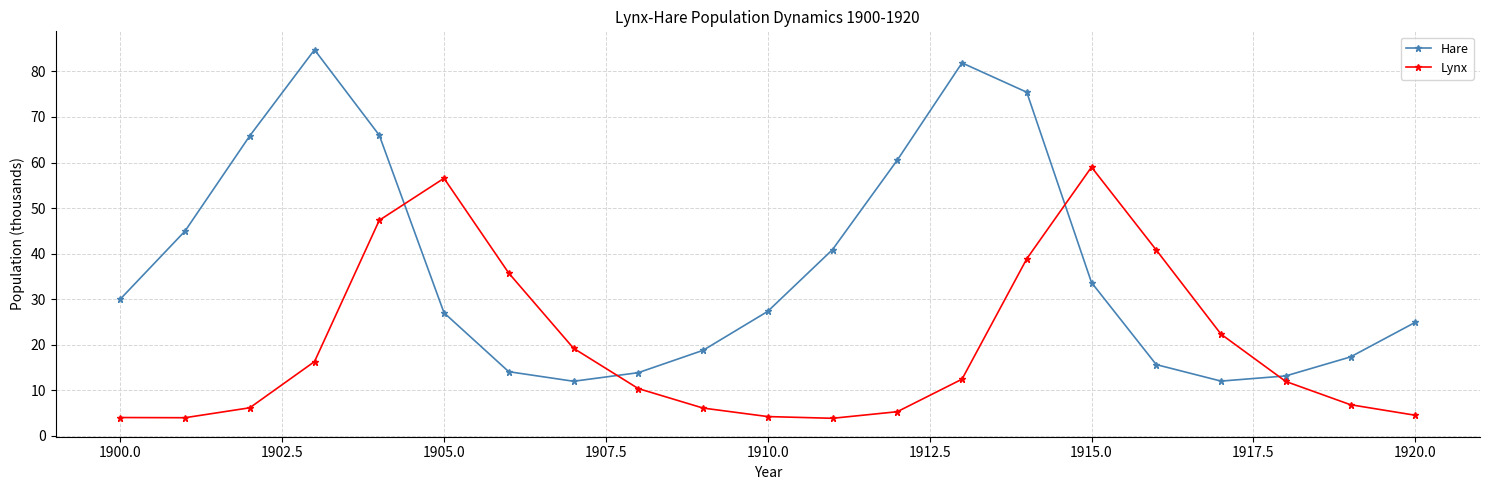

Which series has the widest spread of values?

Hare